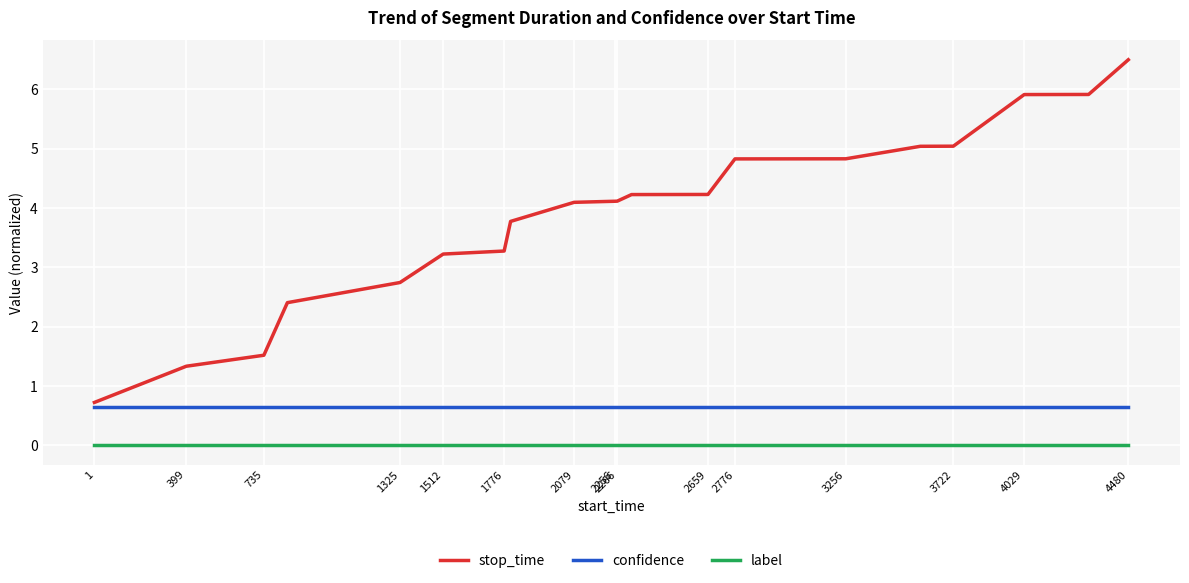

True or false: label and stop_time intersect in this chart.

False